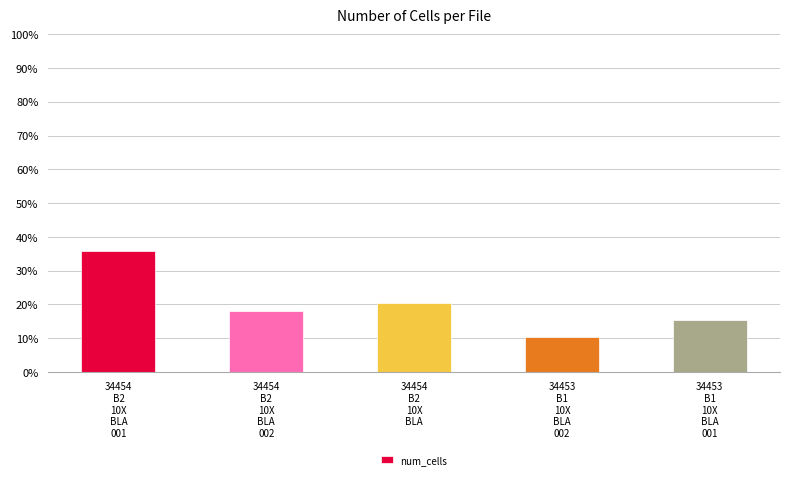

What is the minimum value shown in the chart?

10.3